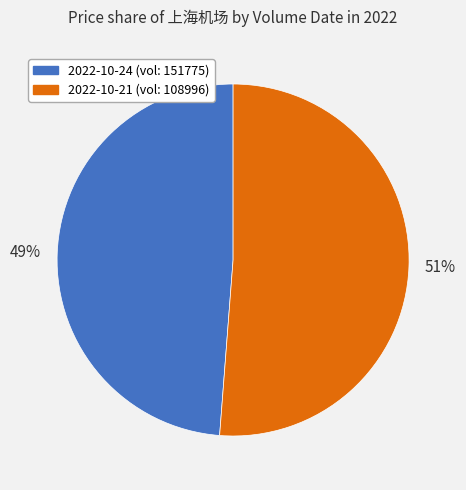

Is it true that 2022-10-24 (vol: 151775) is 49% of the pie?

True